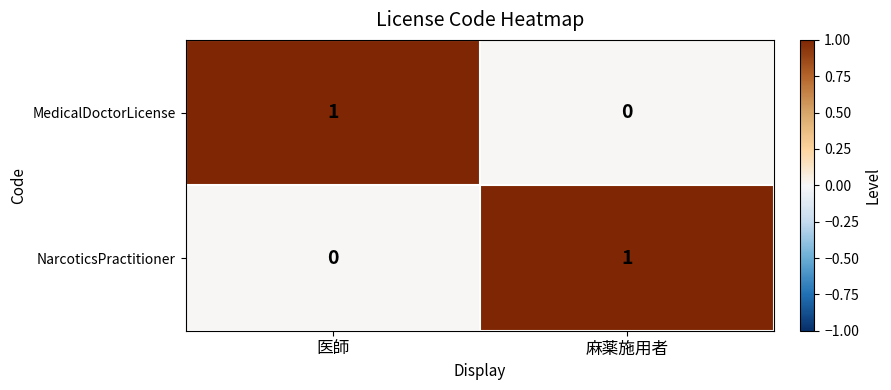

Is the value of NarcoticsPractitioner at 麻薬施用者 greater than the value of MedicalDoctorLicense at 麻薬施用者?

Yes